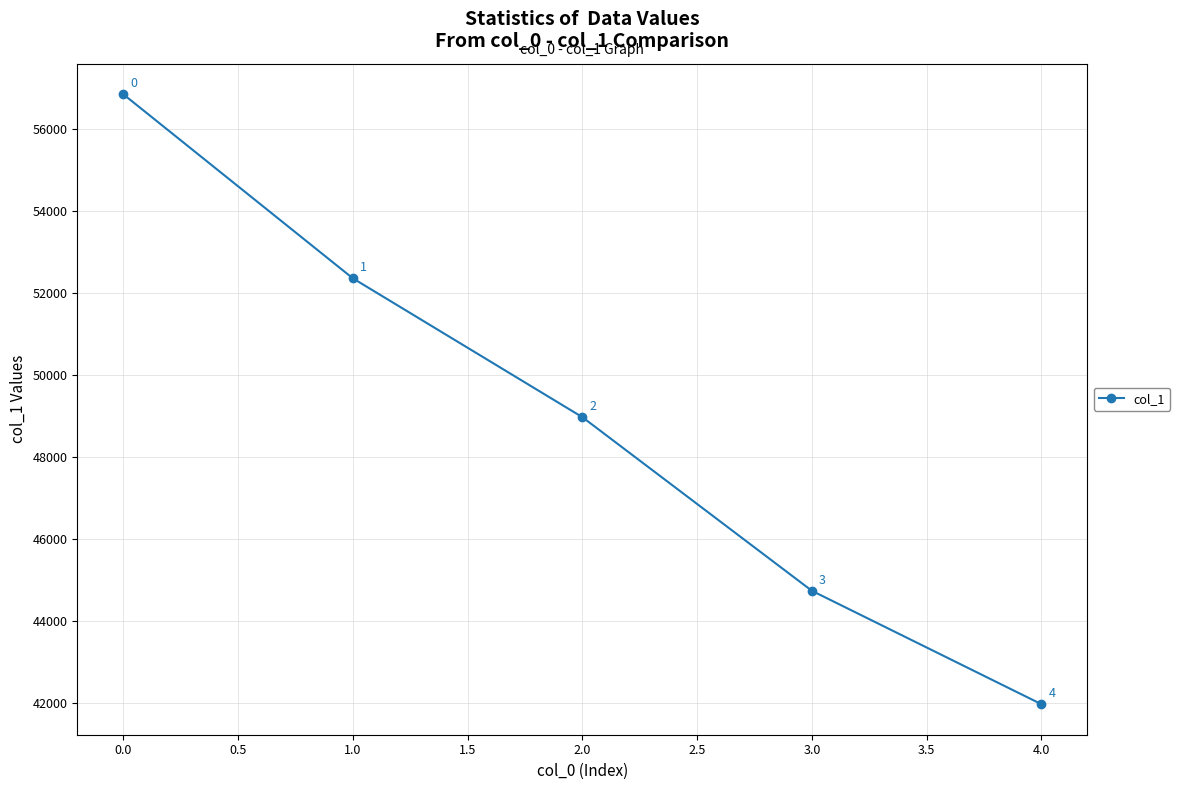

Is it true that the value at 0.0 is 25634?

False